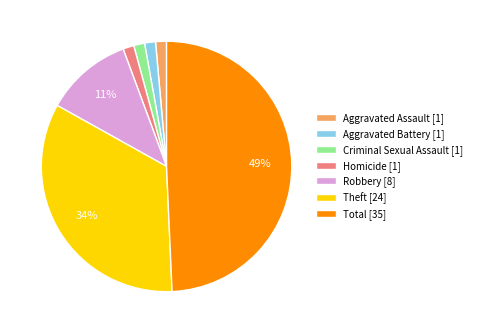

How many slices are in this pie chart?

7